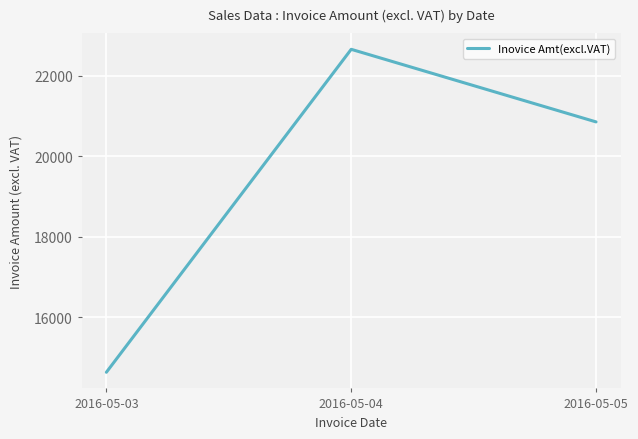

Reading left to right, list all the values displayed in this chart.

14638	22656	20854